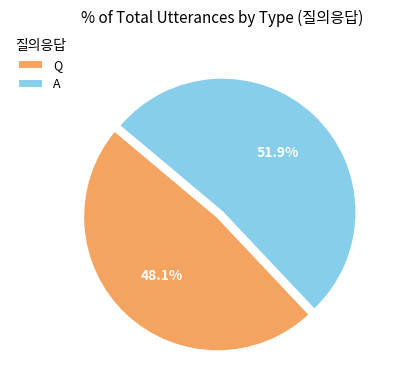

To the nearest percent, what is the difference between the largest and smallest slice percentages?

4%